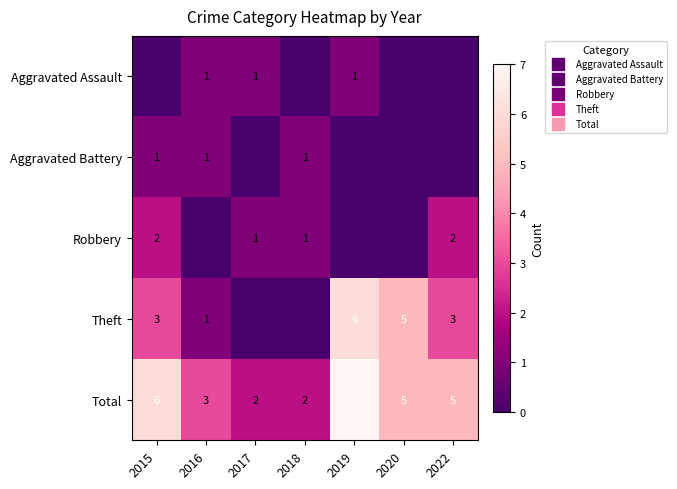

What is the difference between the maximum and second lowest values in the Total series?

5